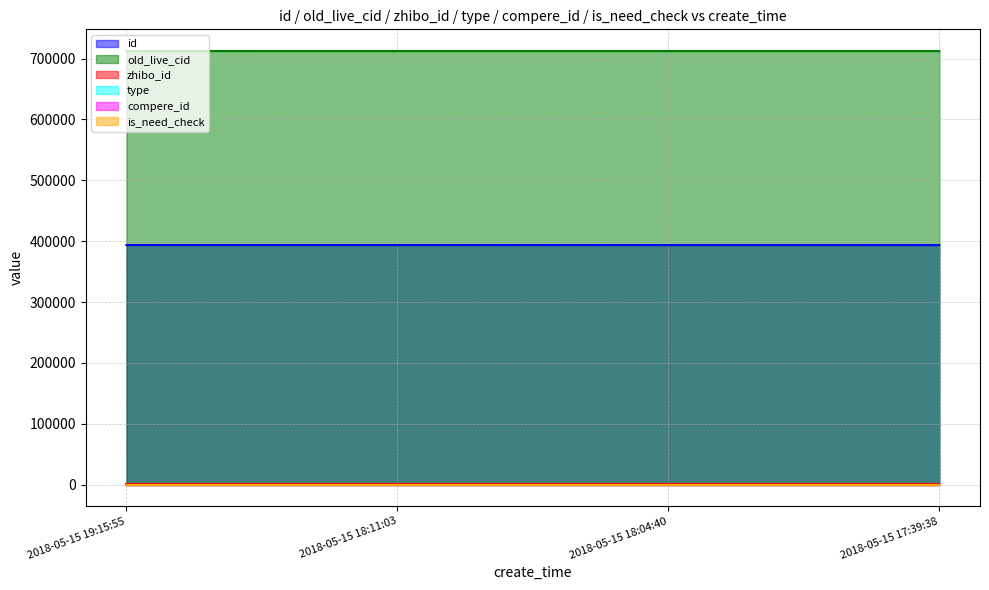

Which series has the widest spread of values?

old_live_cid